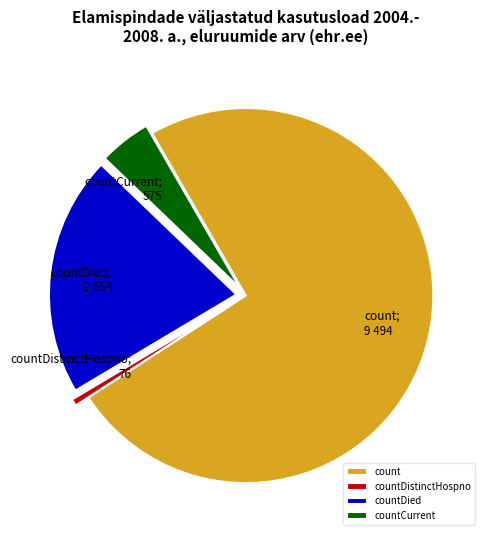

Is the sum of countCurrent and countDistinctHospno greater than half?

No